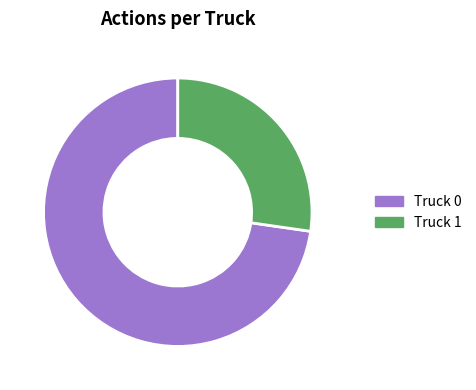

Is it true that Truck 1 is 27% of the pie?

True